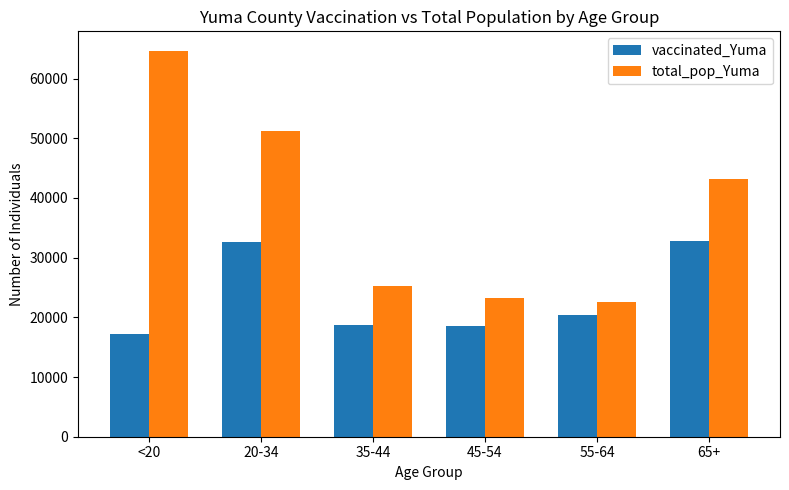

Rank the series at 55-64 from lowest to highest value.

vaccinated_Yuma, total_pop_Yuma